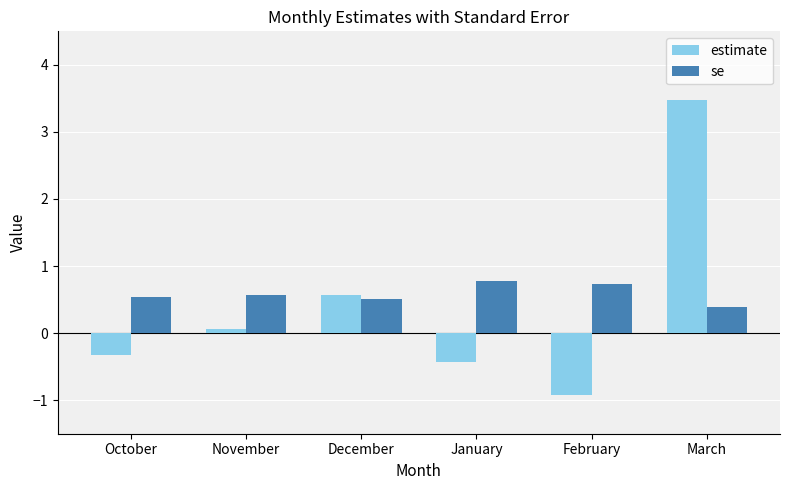

Is the value of estimate at November greater than the value of se at November?

No